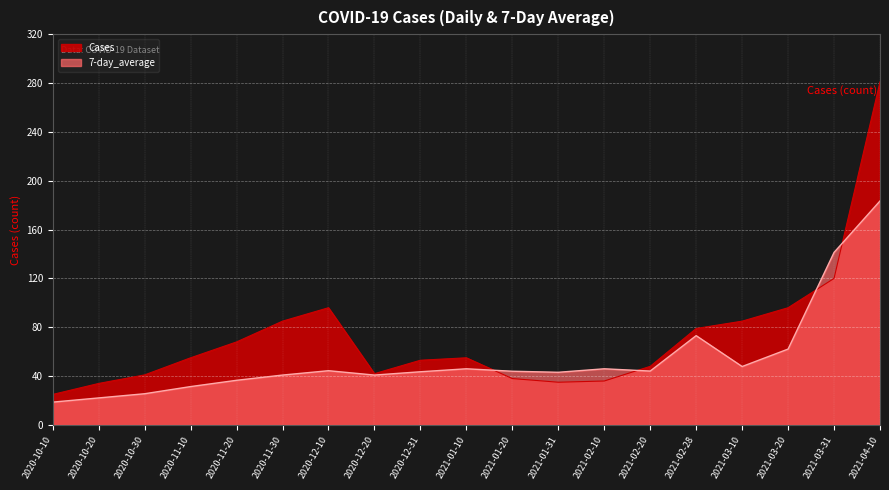

The value of Cases at 2021-01-20 is 51.3. True or false?

False